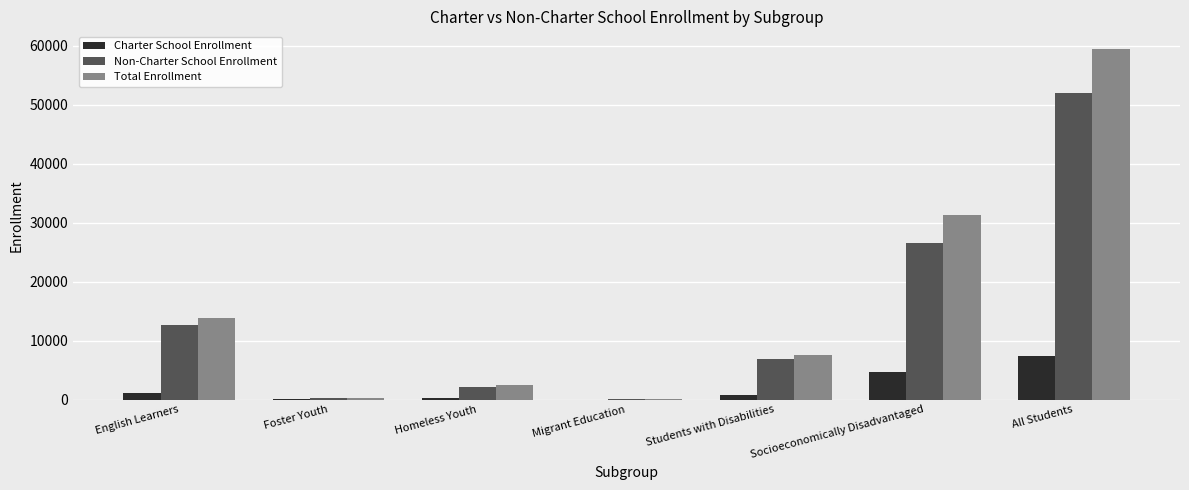

Between Migrant Education and All Students, which series saw the biggest shift?

Total Enrollment